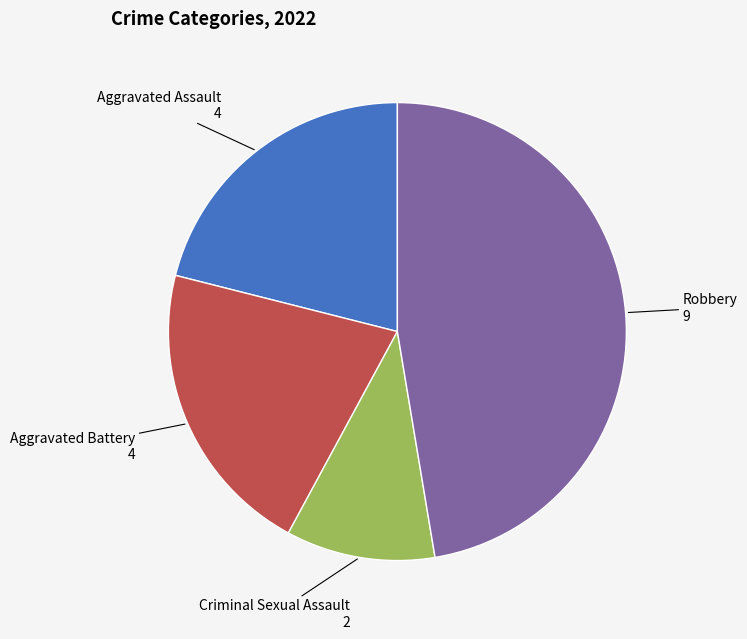

Does any single category account for the majority?

No